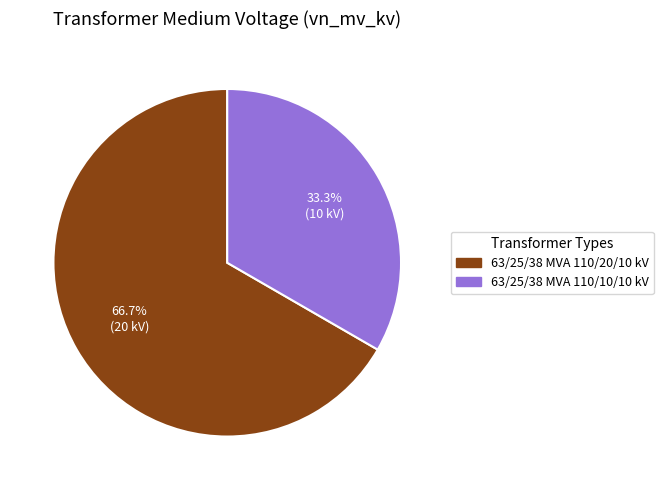

Combined, do 63/25/38 MVA 110/20/10 kV and 63/25/38 MVA 110/10/10 kV account for over 50%?

Yes